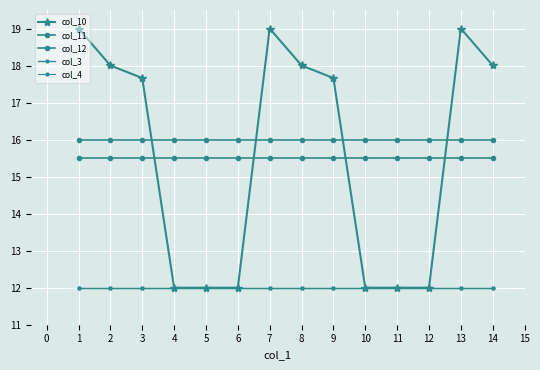

Is it true that col_12 equals 15.5 at 5?

True